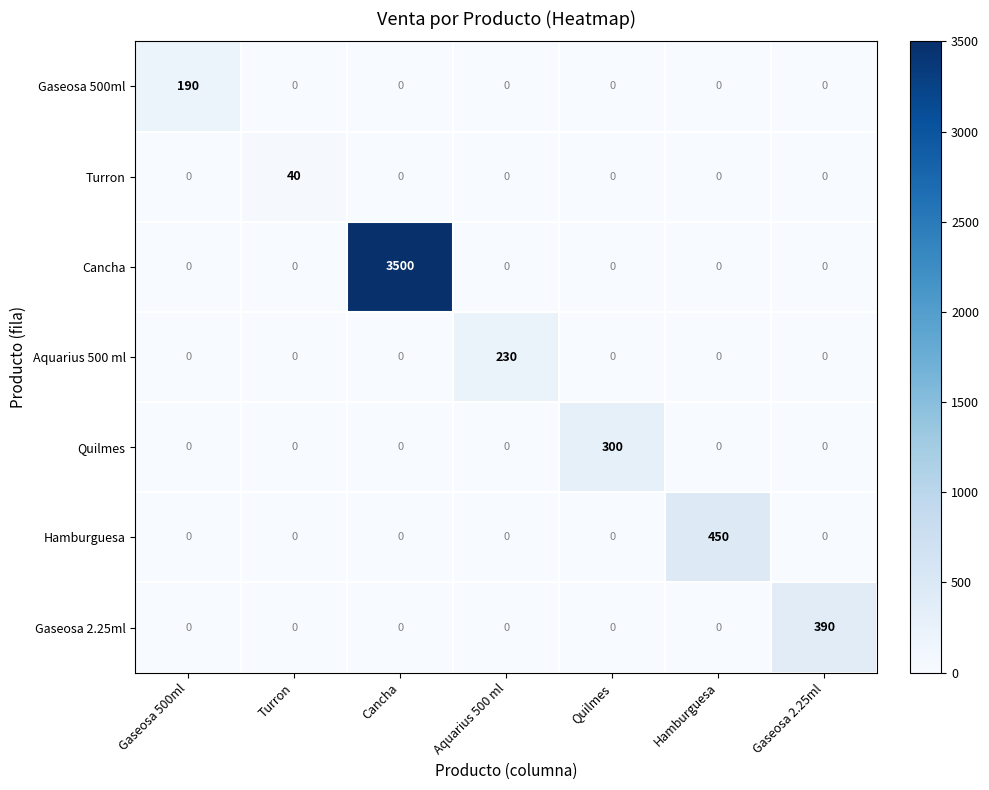

What is the total value across all series at Gaseosa 500ml?

190